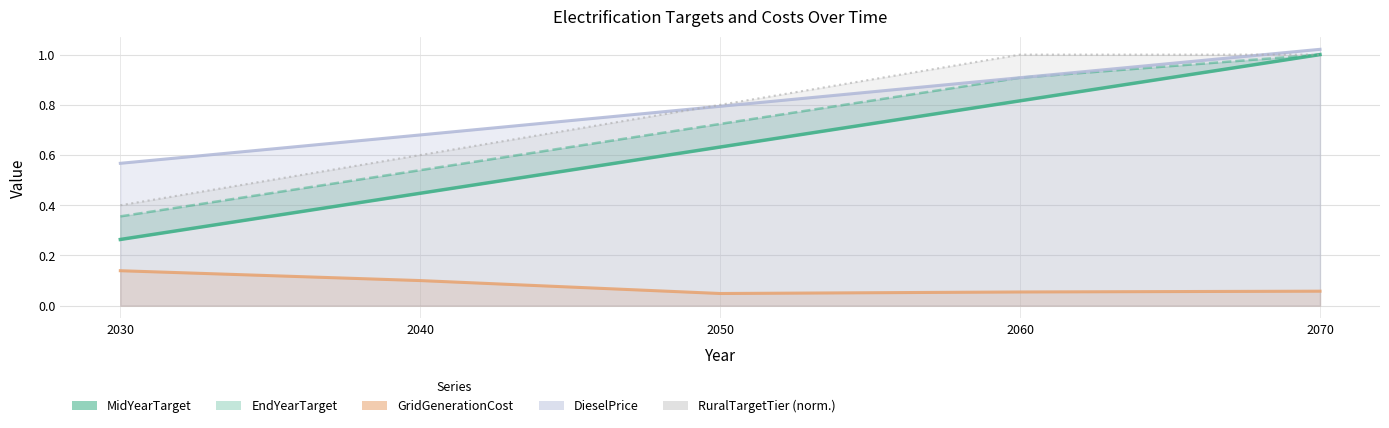

Reading right to left, what are all the values shown in this chart?

MidYearTarget: 1.0	0.8	0.6	0.4	0.3
EndYearTarget: 1.0	0.9	0.7	0.5	0.4
GridGenerationCost: 0.1	0.1	0.0	0.1	0.1
DieselPrice: 1.0	0.9	0.8	0.7	0.6
RuralTargetTier (norm.): 1.0	1.0	0.8	0.6	0.4